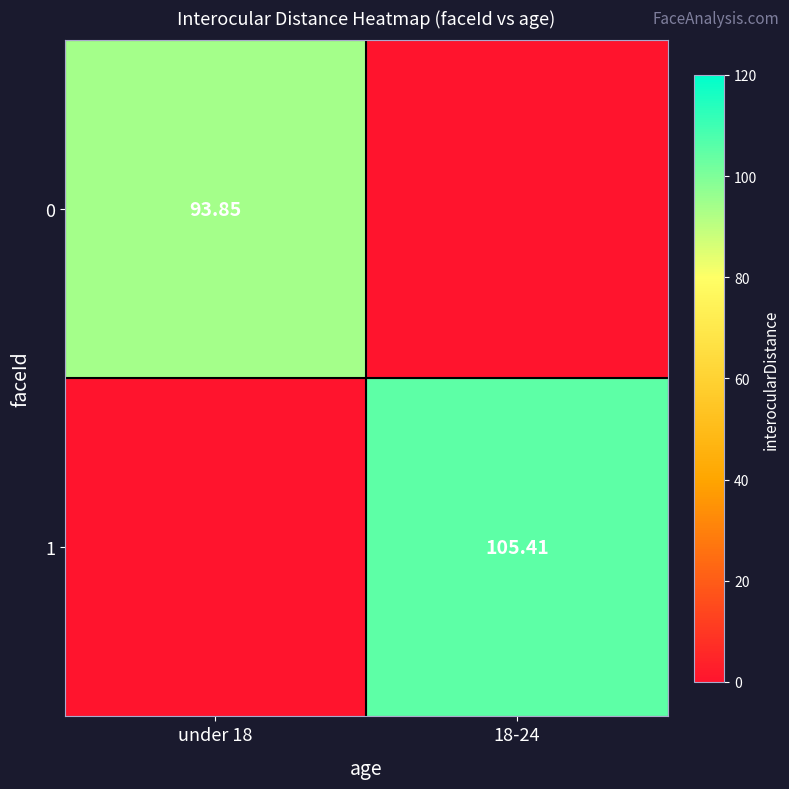

How many values in the 1 series exceed 105?

1